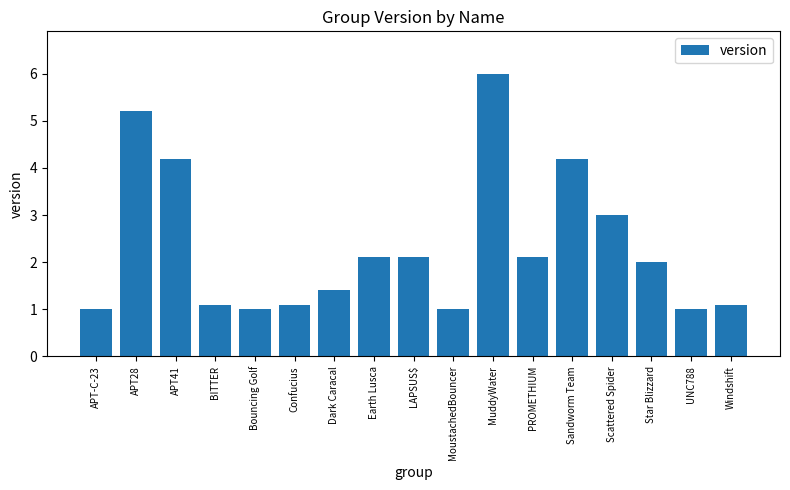

What is the greatest value displayed?

6.0